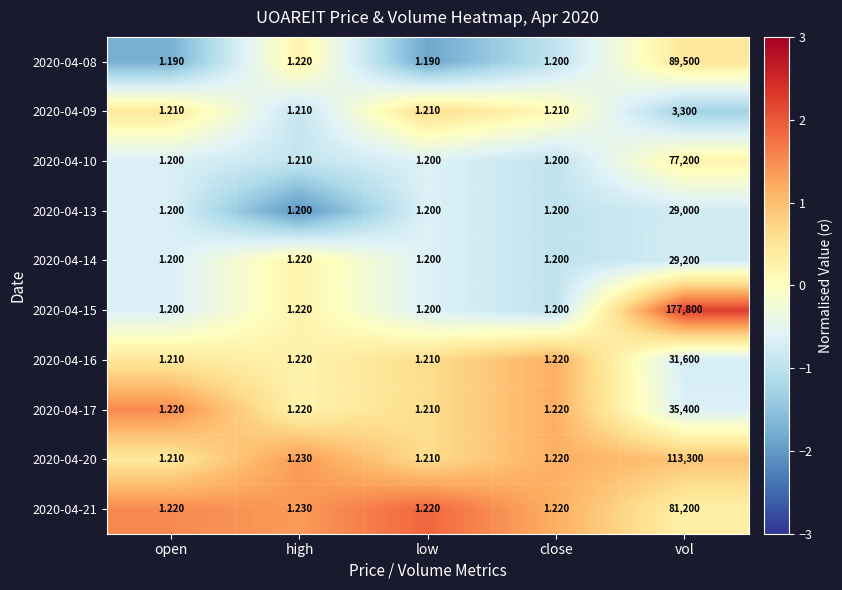

At which label does 2020-04-10 reach its peak?

vol